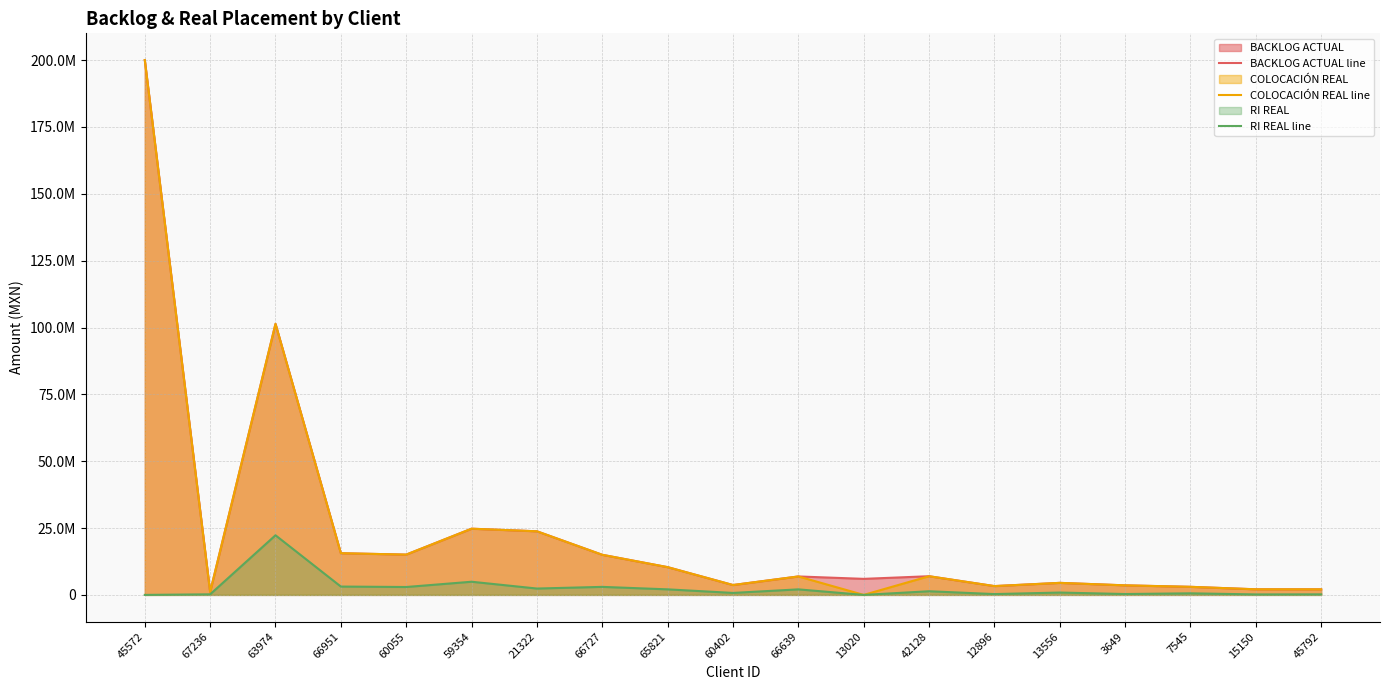

Reading right to left, list all the values displayed in this chart.

BACKLOG ACTUAL line: 2085079.0	2095971.7	3021917.1	3574948.5	4501334.2	3294515.2	6986221.0	6000000.0	6900000.0	3693237.6	10380028.0	15000000.0	23787999.6	24758710.9	15070223.2	15592544.8	101363317.2	1098232.9	200015351.9
COLOCACIÓN REAL line: 2085079.0	2095971.7	3021917.1	3574948.5	4501334.2	3294515.2	6986221.0	0.0	6900000.0	3693237.6	10380028.0	15000000.0	23787999.6	24758710.9	15070223.2	15592544.8	101363317.2	1098232.9	200015351.9
RI REAL line: 208507.9	179249.4	592000.0	326853.6	881483.1	307360.0	1366596.0	0.0	2070000.0	738647.5	2076005.6	3000000.0	2378800.0	4922465.7	2951896.0	3118509.0	22299929.8	216700.8	0.0